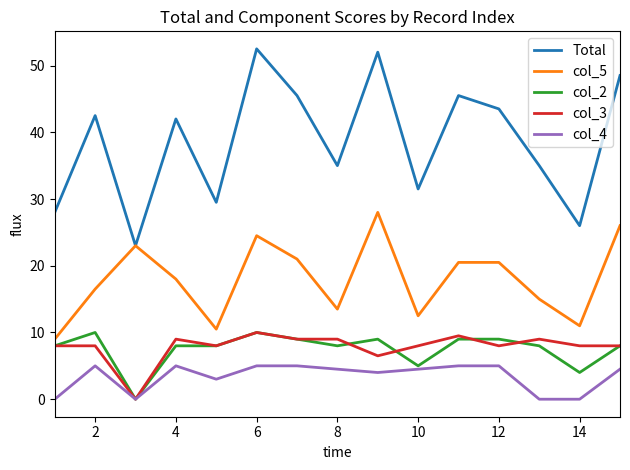

What is the maximum value for col_5?

28.0